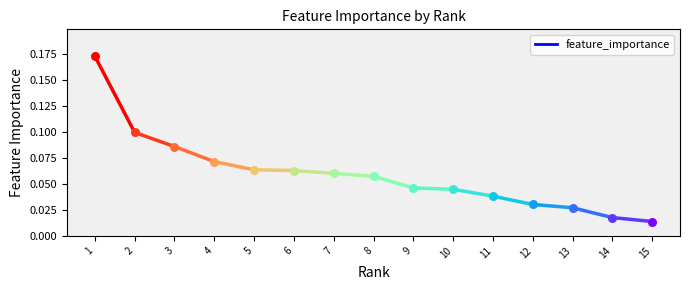

What is the change in value from 4 to 15?

-0.1